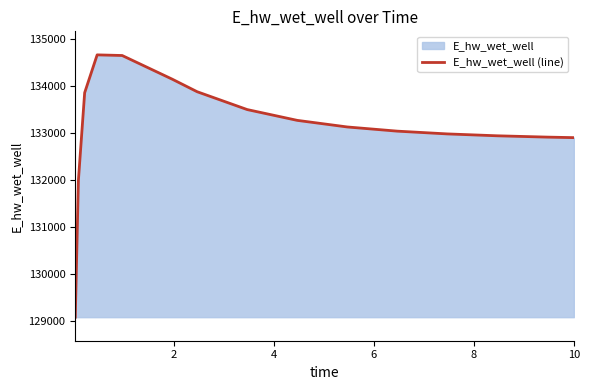

What is the greatest value displayed?

134652.7